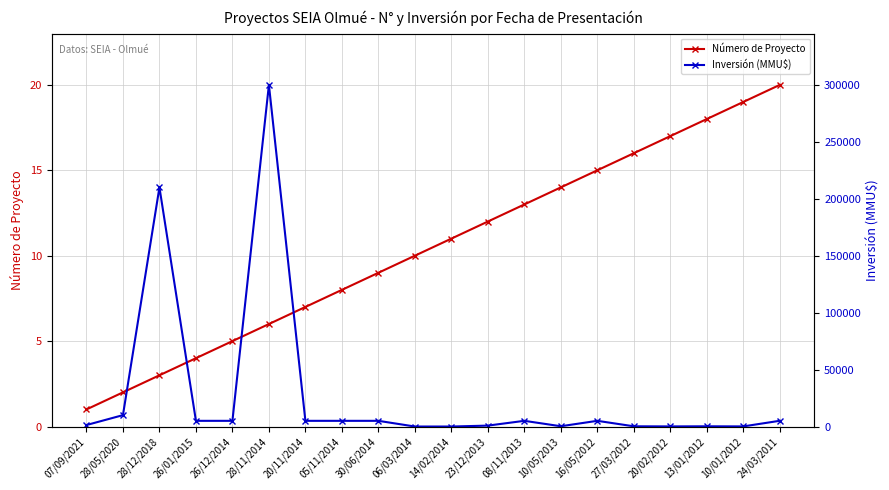

At how many categories does at least one series exceed 16546?

2